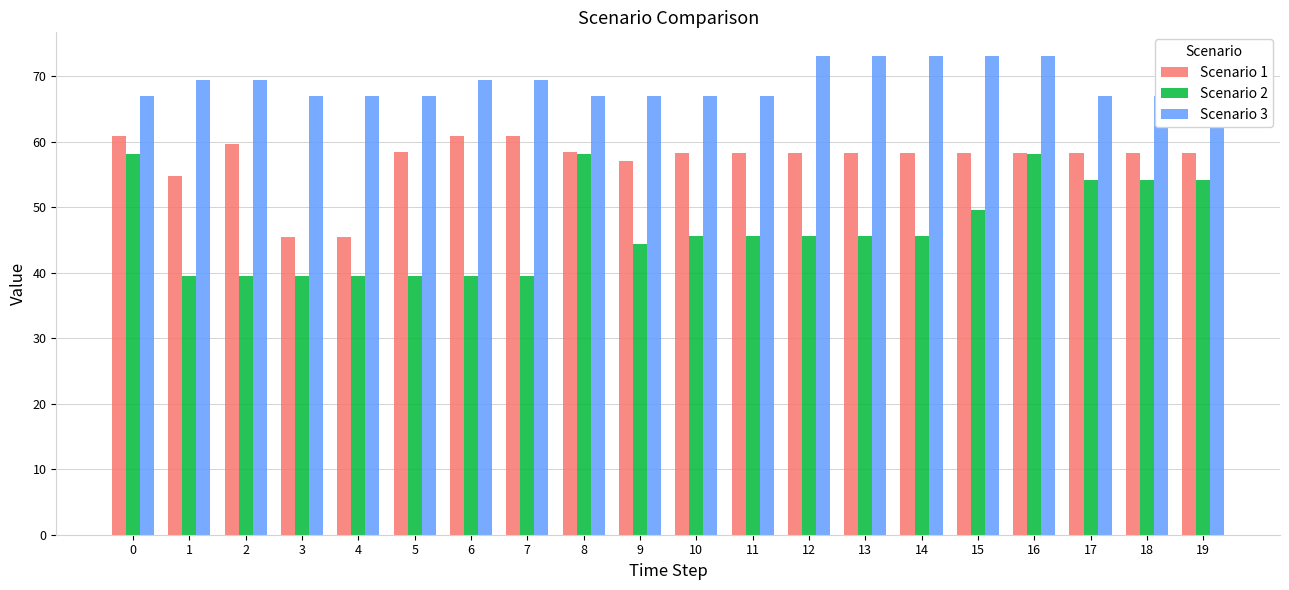

List the labels in order of Scenario 2 value, smallest first.

1, 2, 3, 4, 5, 6, 7, 9, 10, 11, 12, 13, 14, 15, 17, 18, 19, 0, 8, 16